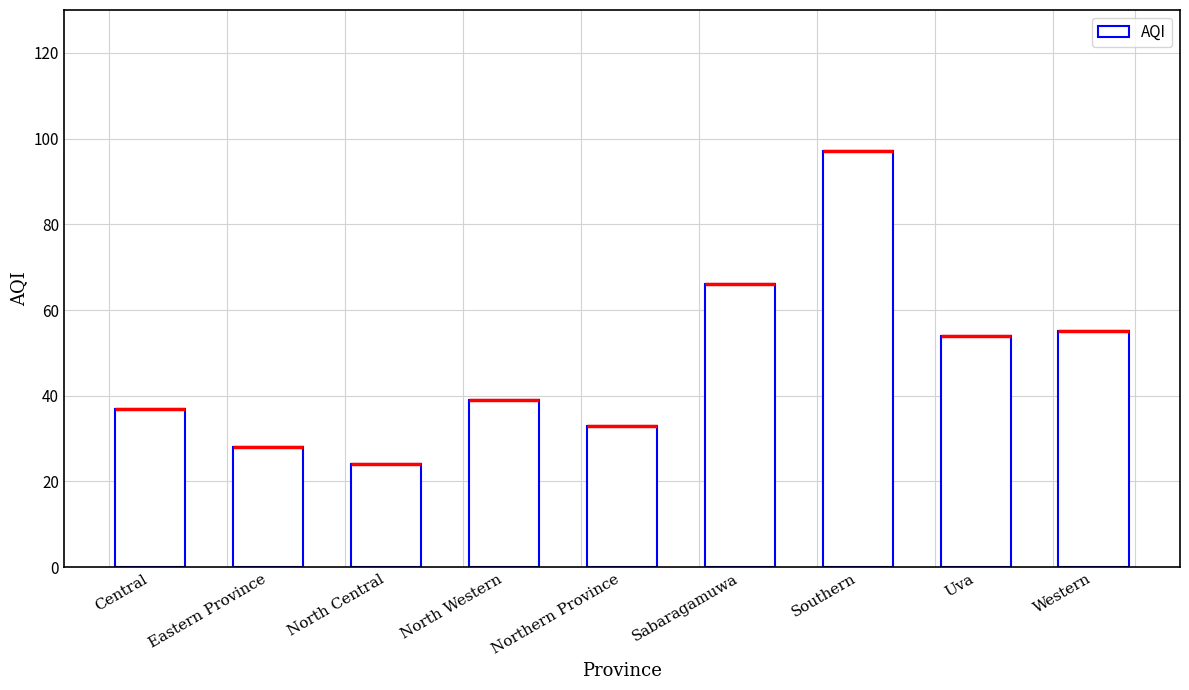

The value at North Western is 39. True or false?

True